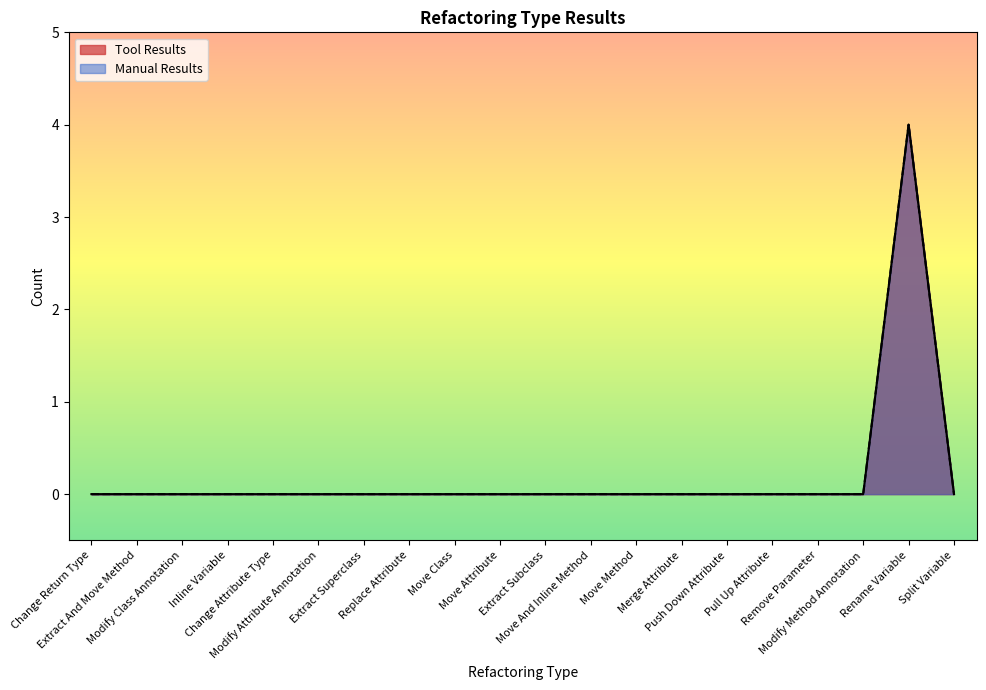

True or false: Tool Results and Manual Results intersect in this chart.

False